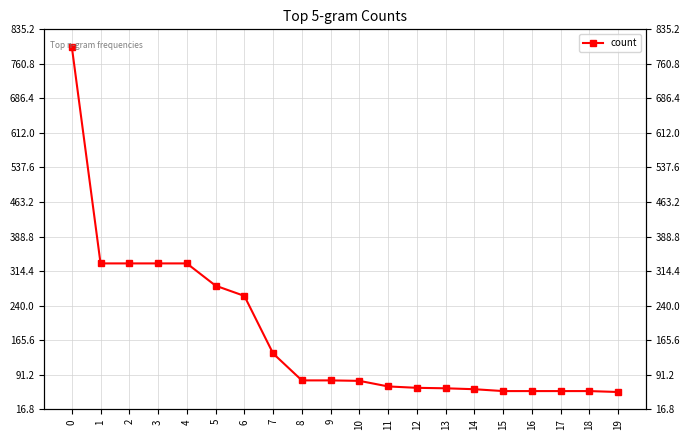

Rank the categories by value from highest to lowest.

0, 1, 2, 3, 4, 5, 6, 7, 8, 9, 10, 11, 12, 13, 14, 15, 16, 17, 18, 19